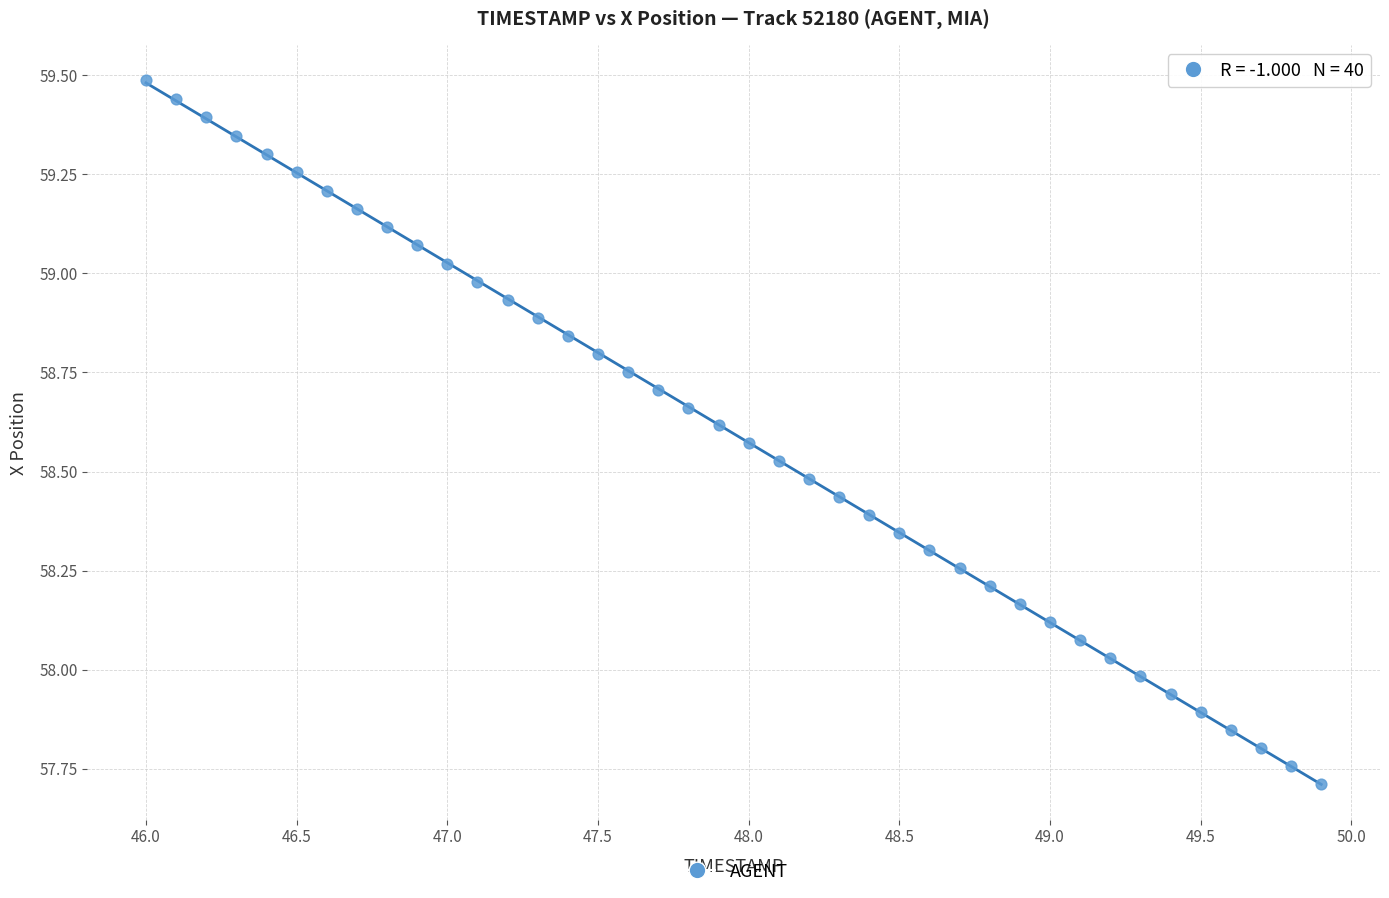

What is the range of X values (max minus min)?

3.9